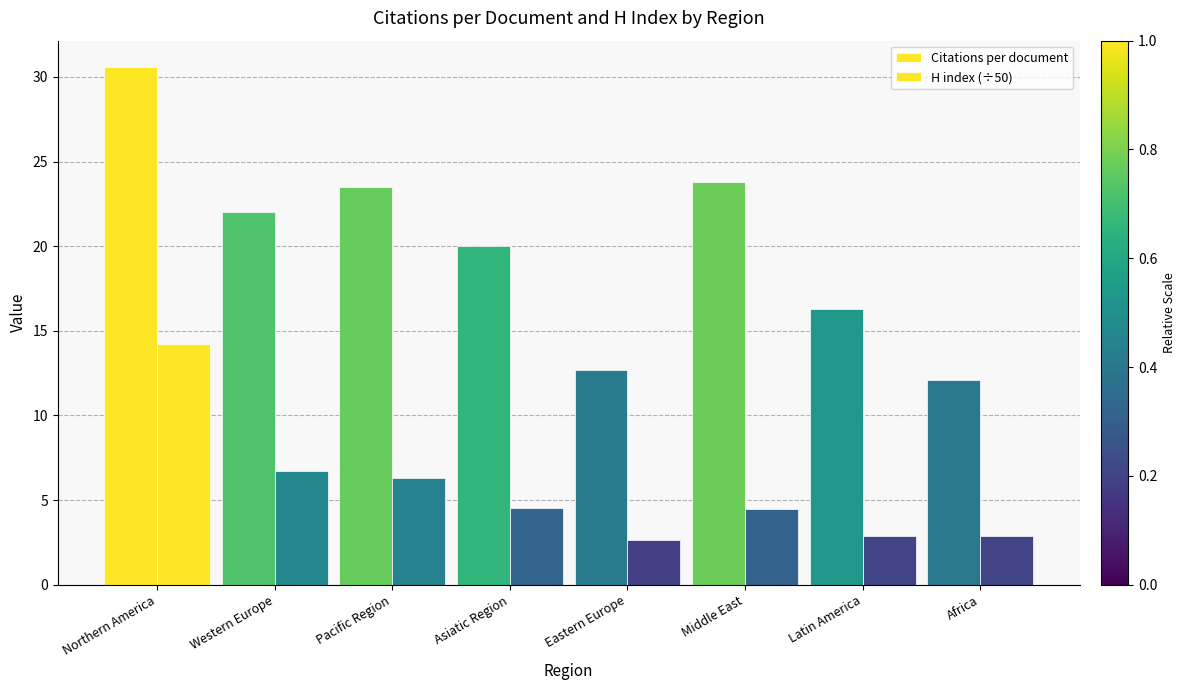

What is the greatest value displayed?

30.6